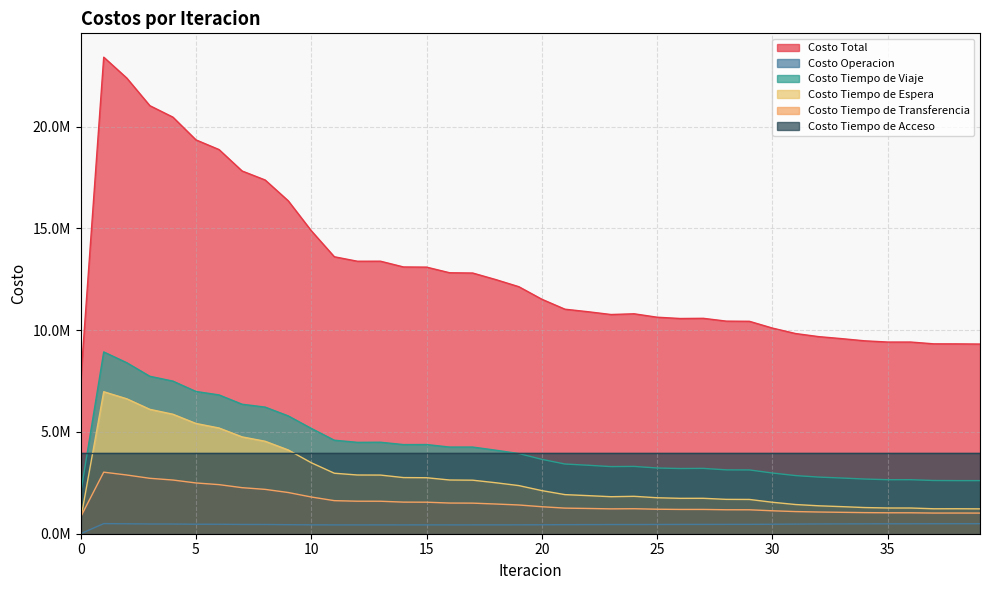

True or false: Costo Total and Costo Tiempo de Viaje cross at least once.

False